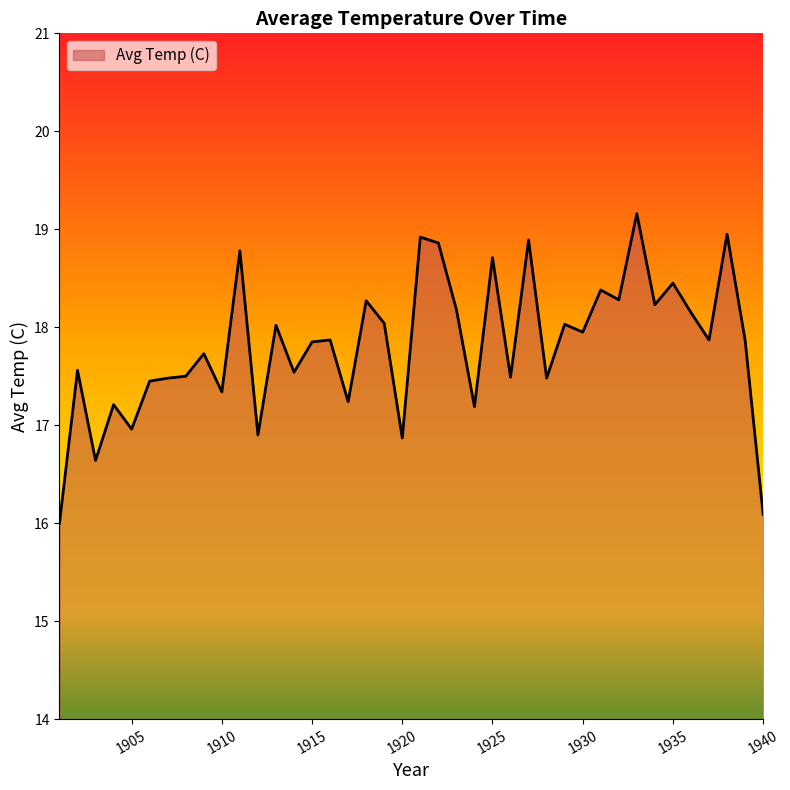

True or false: the data has more than 0 interior local peaks.

True